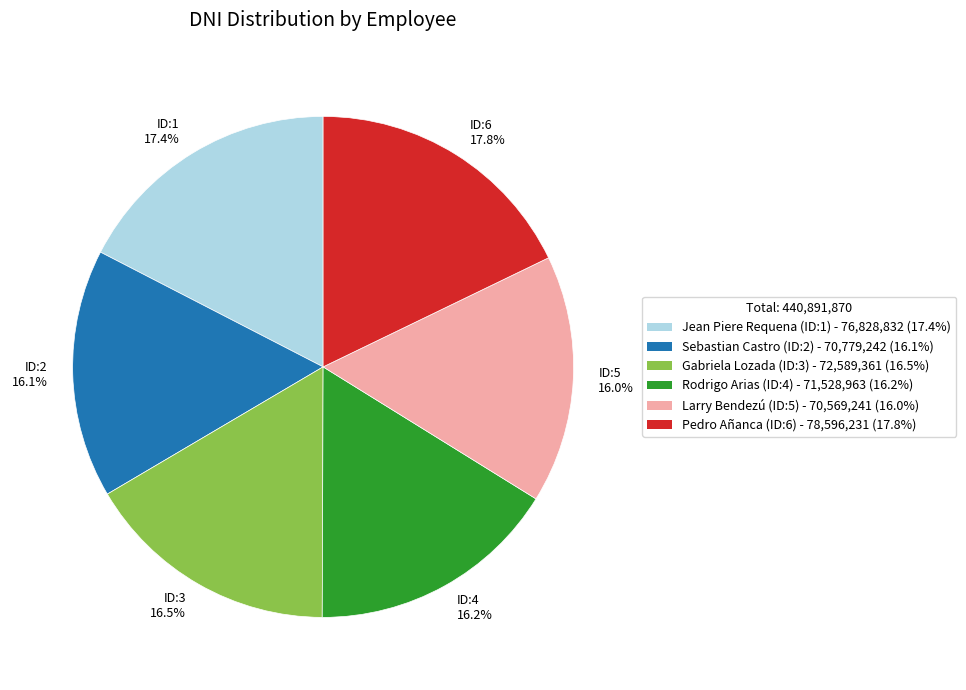

What is the ratio of the value at ID:2 16.1% to the value at ID:4 16.2%?

1.0